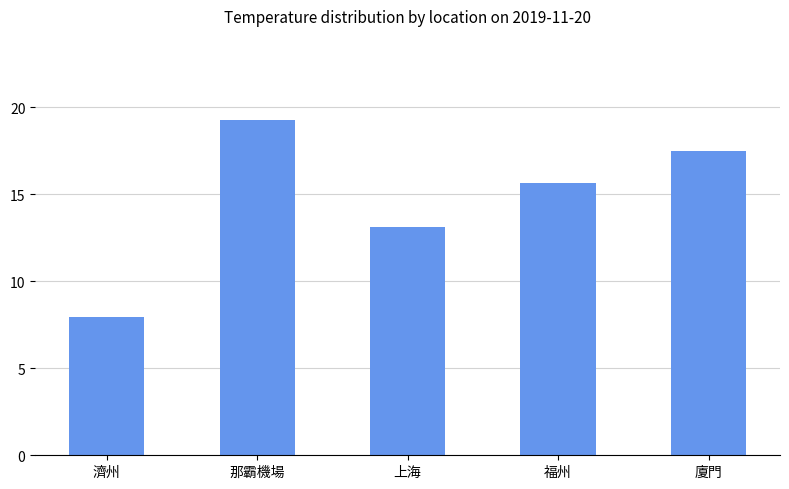

What value does the data have at 上海?

13.1